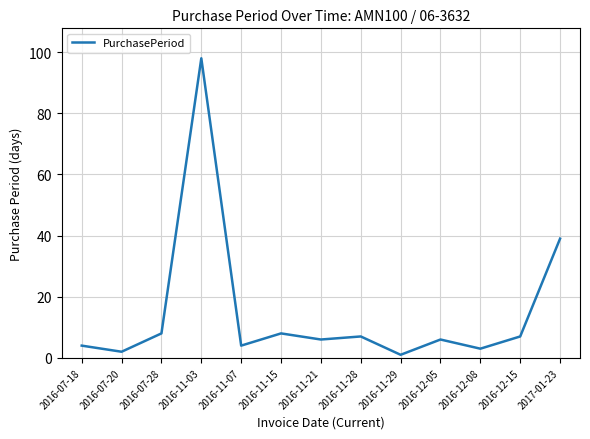

How many lines are shown in the chart?

1